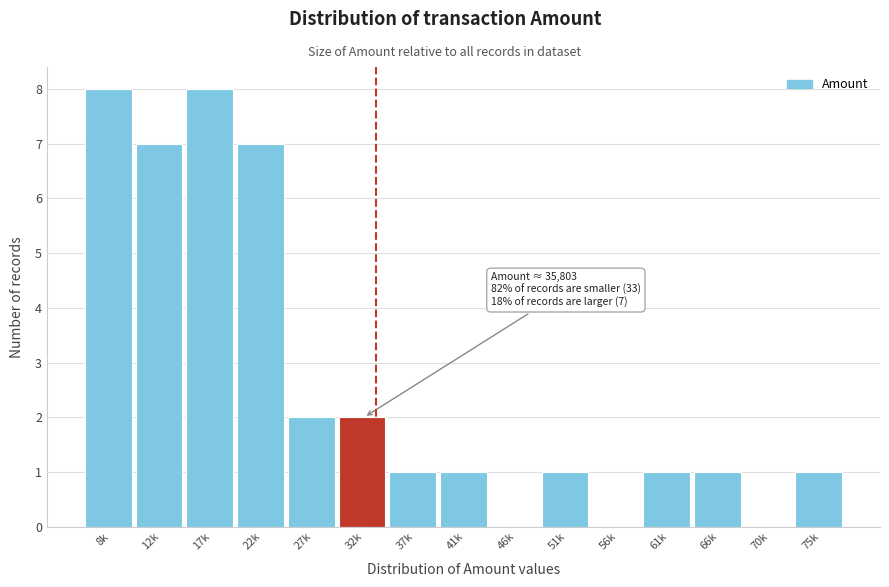

Reading left to right, extract all data points from this chart.

8k=8	12k=7	17k=8	22k=7	27k=2	32k=2	37k=1	41k=1	46k=0	51k=1	56k=0	61k=1	66k=1	70k=0	75k=1